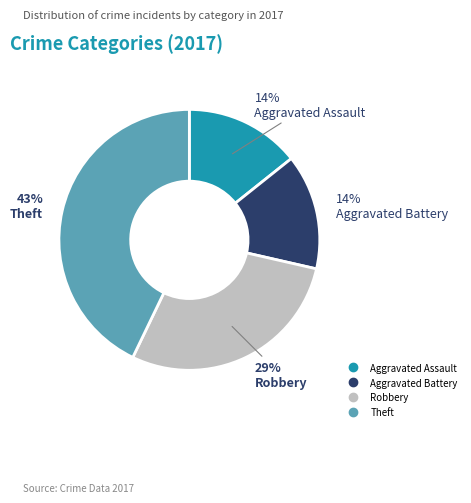

To the nearest percent, what is the average slice percentage?

25%